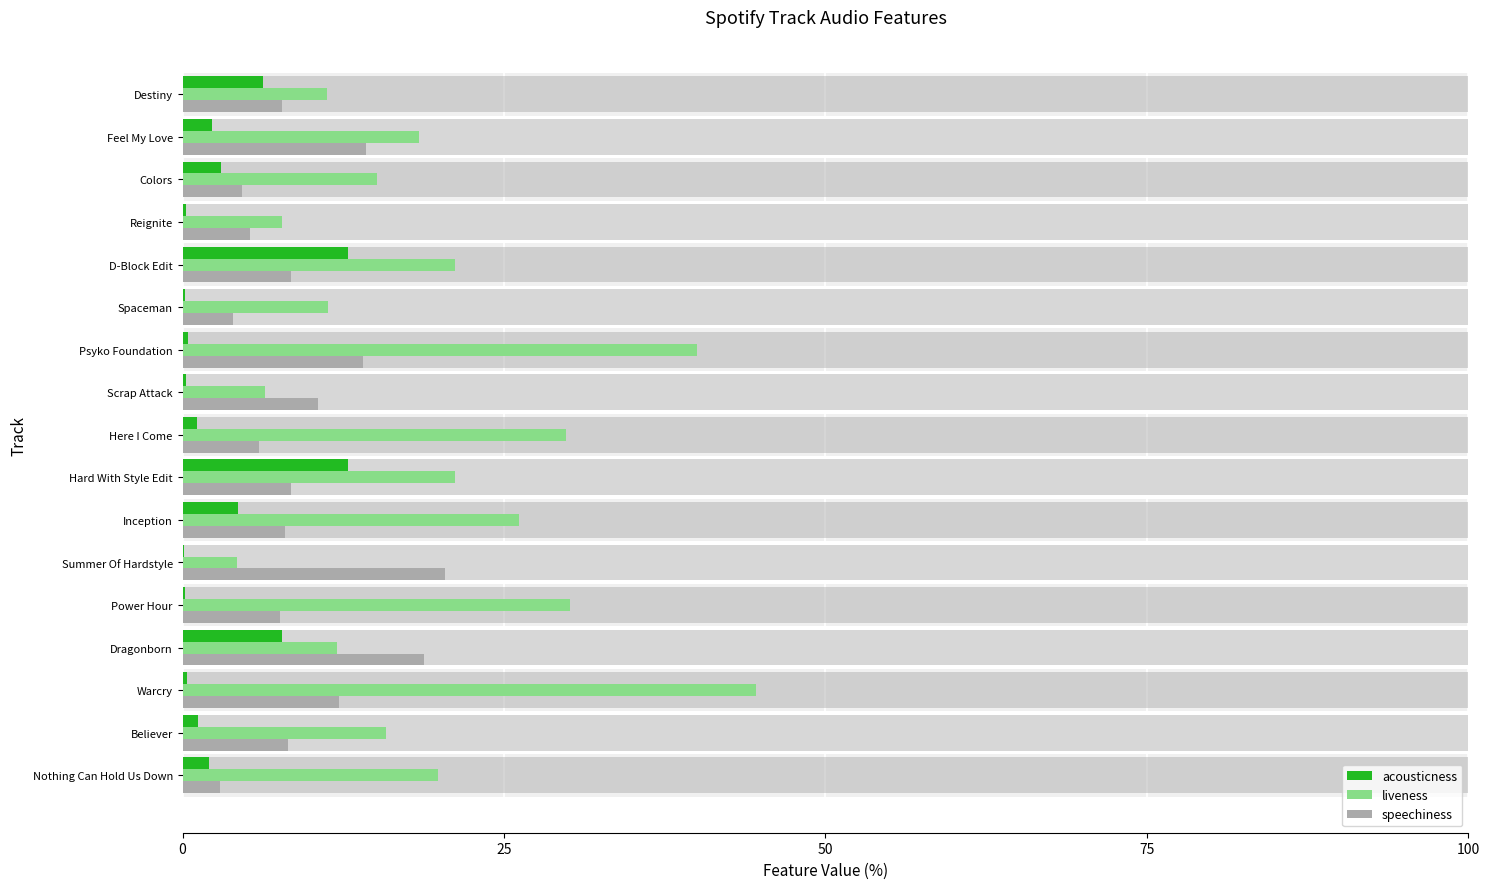

What is the sum of the liveness values at Summer Of Hardstyle and Scrap Attack?

10.7